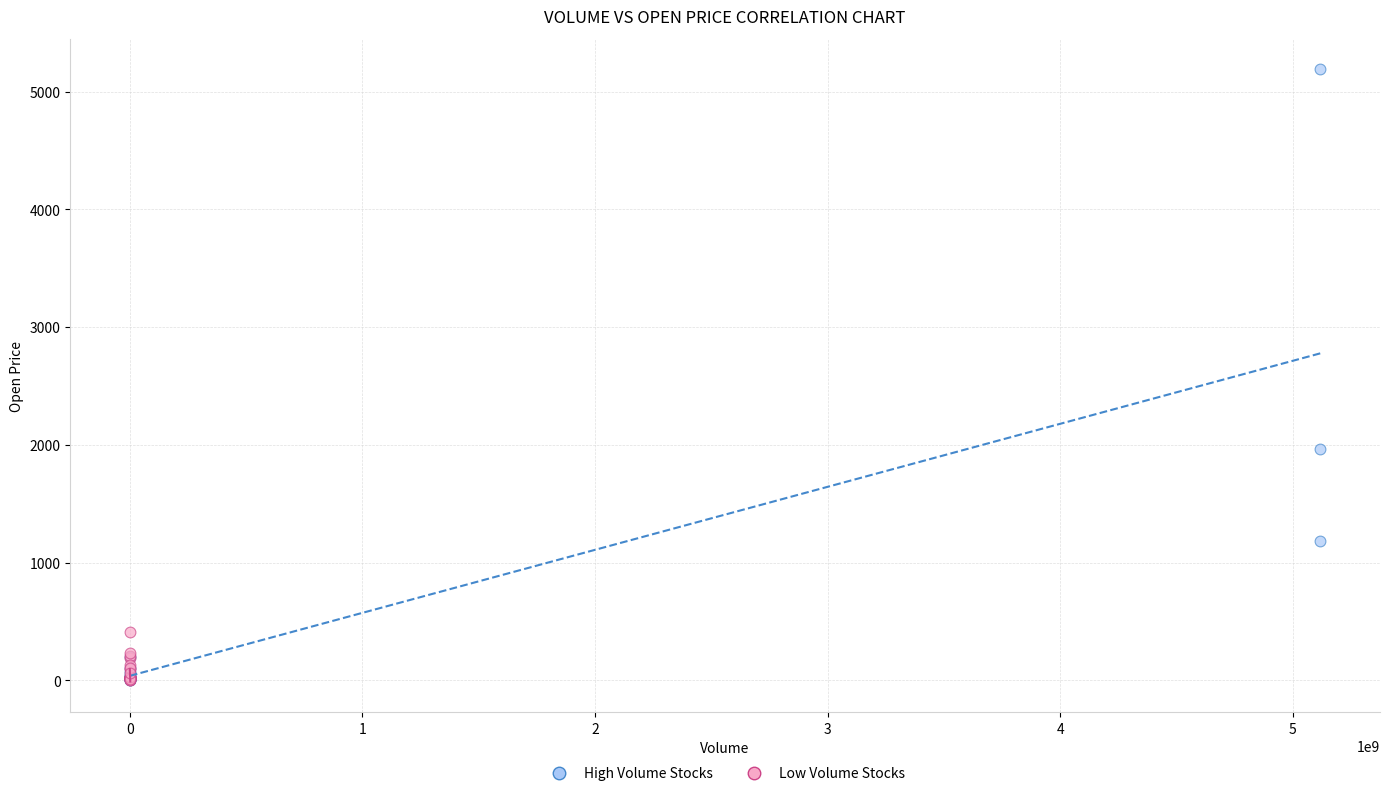

Which series contains the highest Y value?

High Volume Stocks